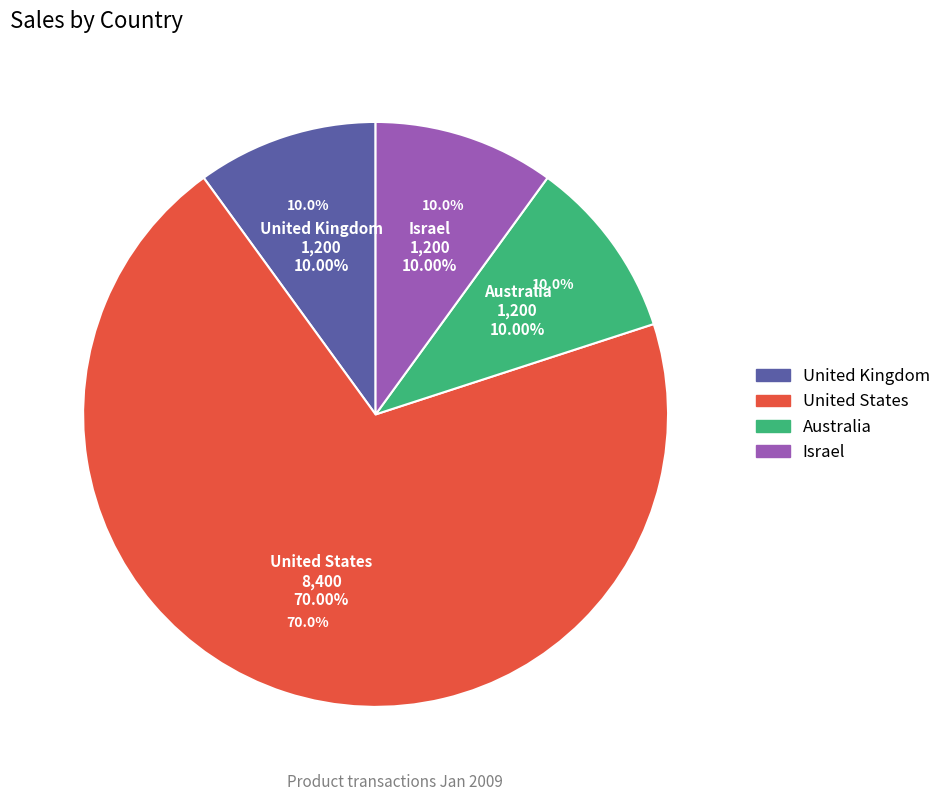

Combined, what portion of the pie is Israel and United Kingdom?

20.0%